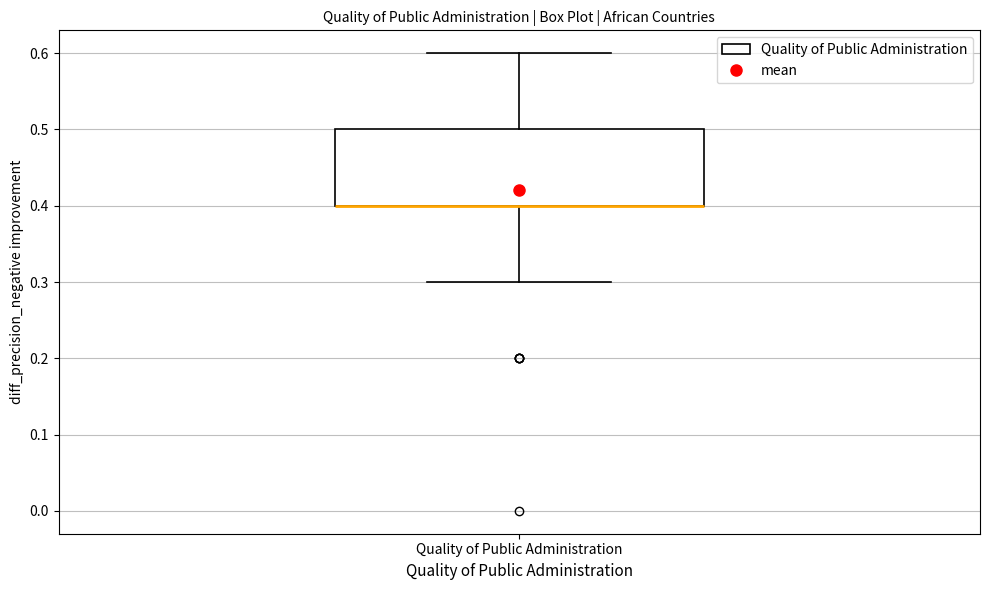

Where does the lower whisker of the box for Quality of Public Administration end on the y-axis? The values are not printed on the chart, so give them approximately, as read against the axis.

0.3